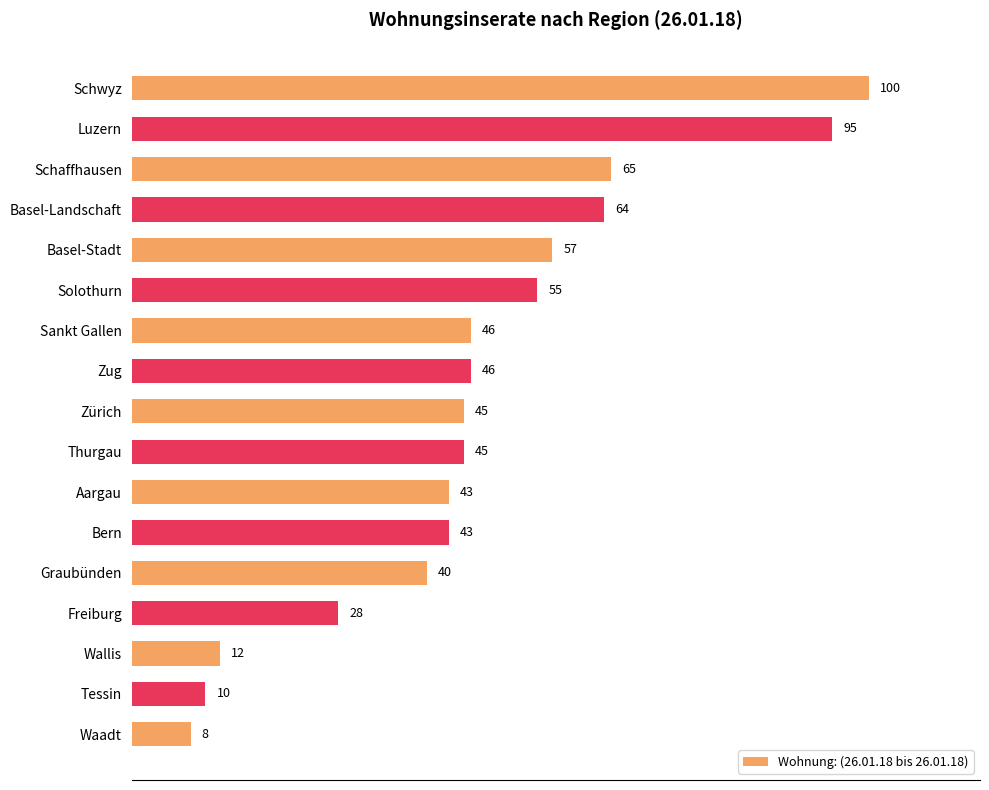

Which category has the lowest value across all series?

Waadt